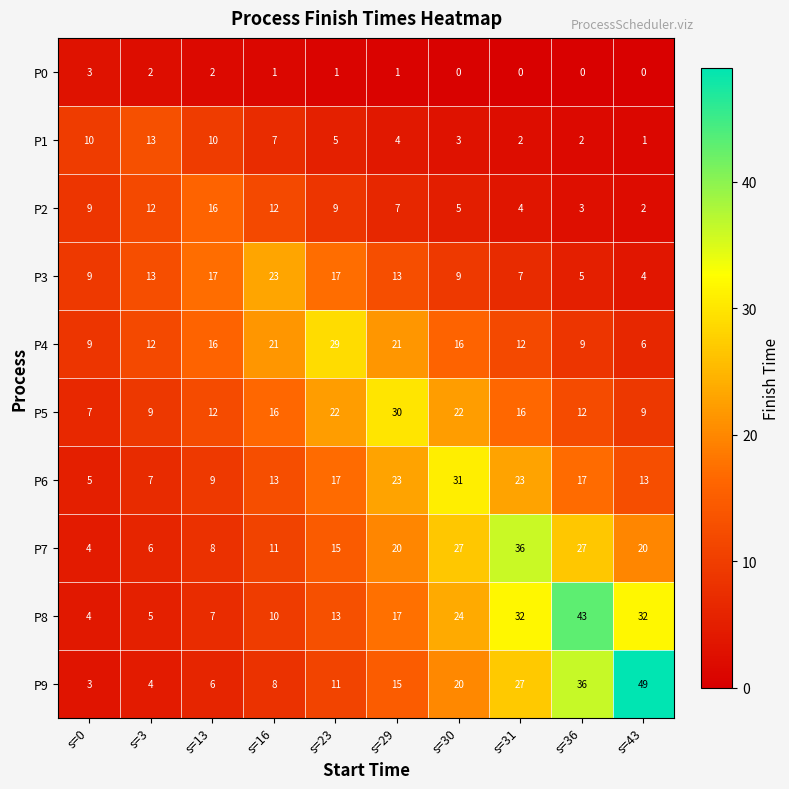

Which label corresponds to the largest value in the chart?

s=43